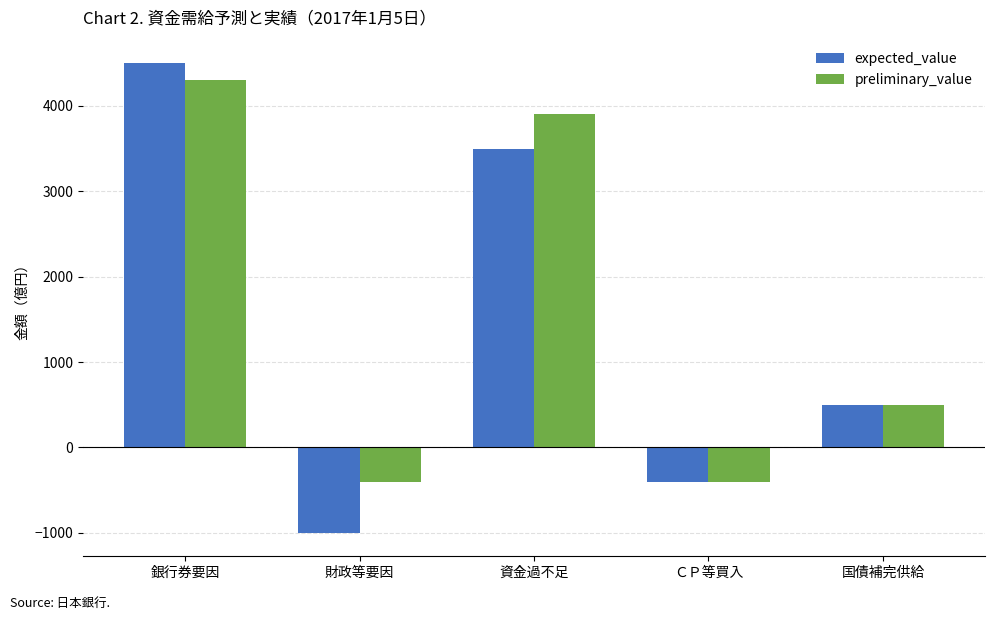

What is the greatest value displayed?

4500